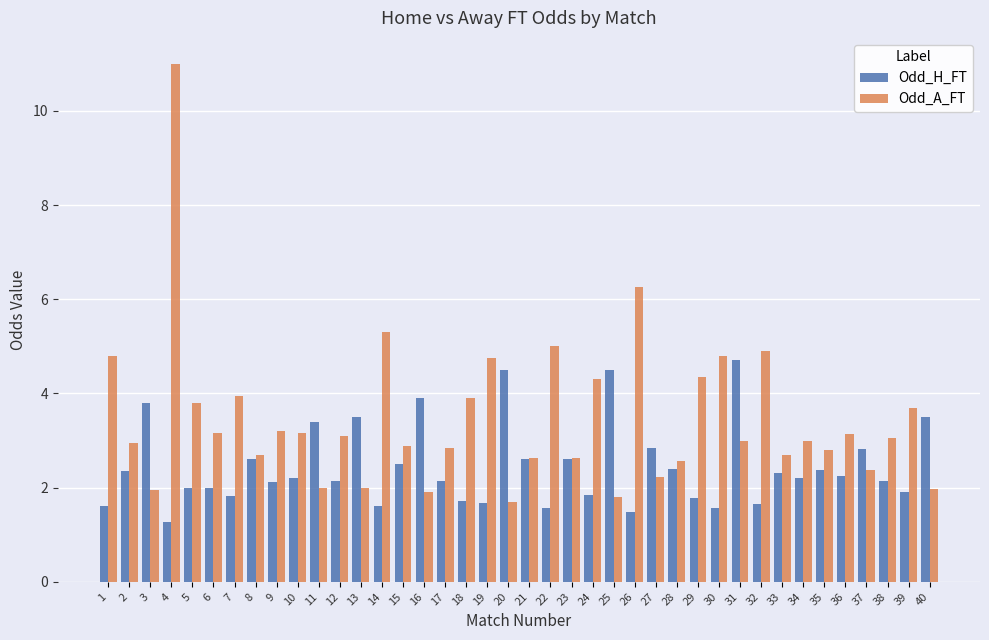

Read the Odd_A_FT value at 33.

2.7